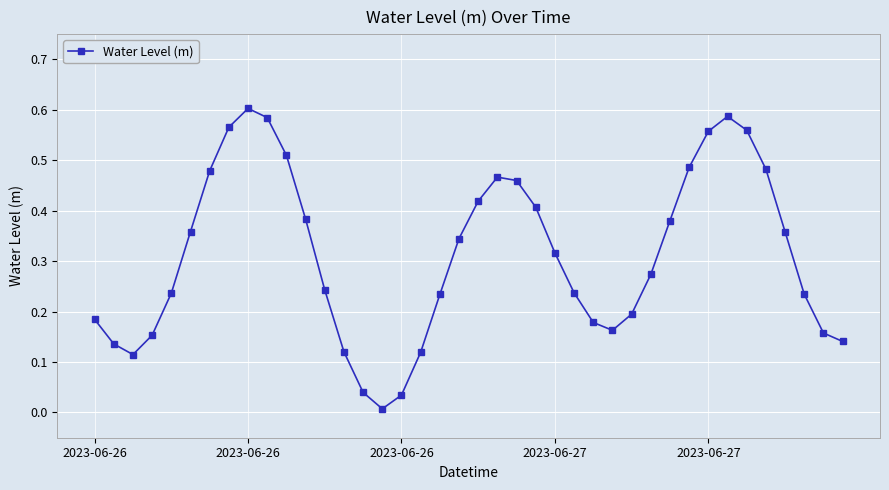

What is the sum of all values?

12.5